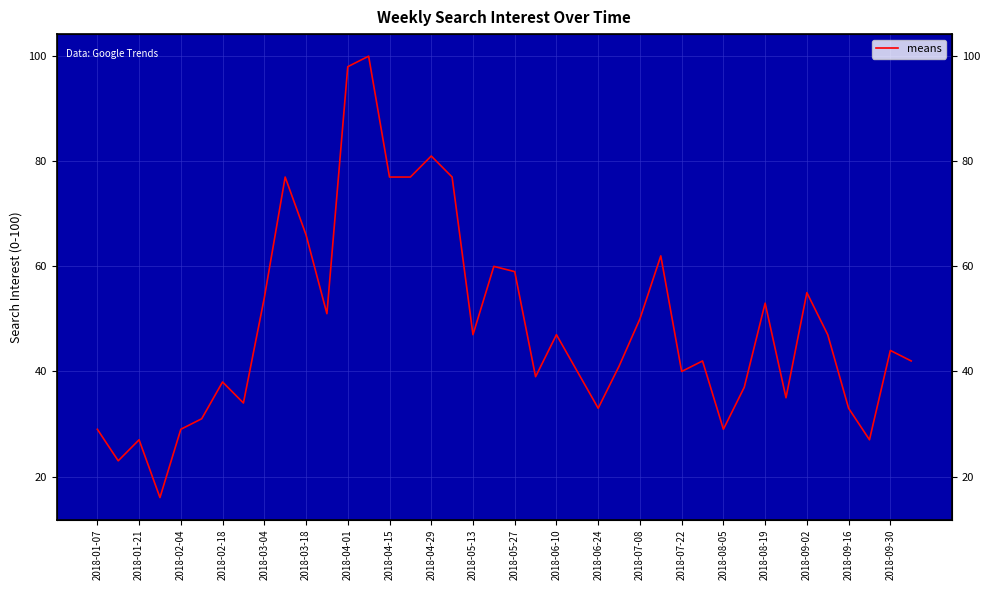

True or false: the data shows 78 at 2018-08-19.

False